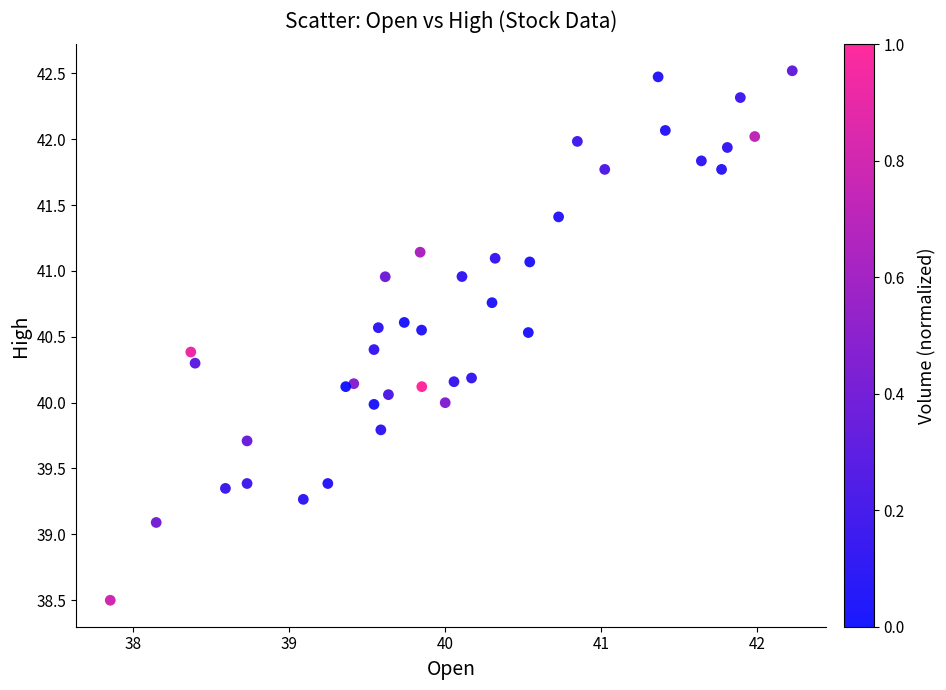

What is the range of X values (max minus min)?

4.4